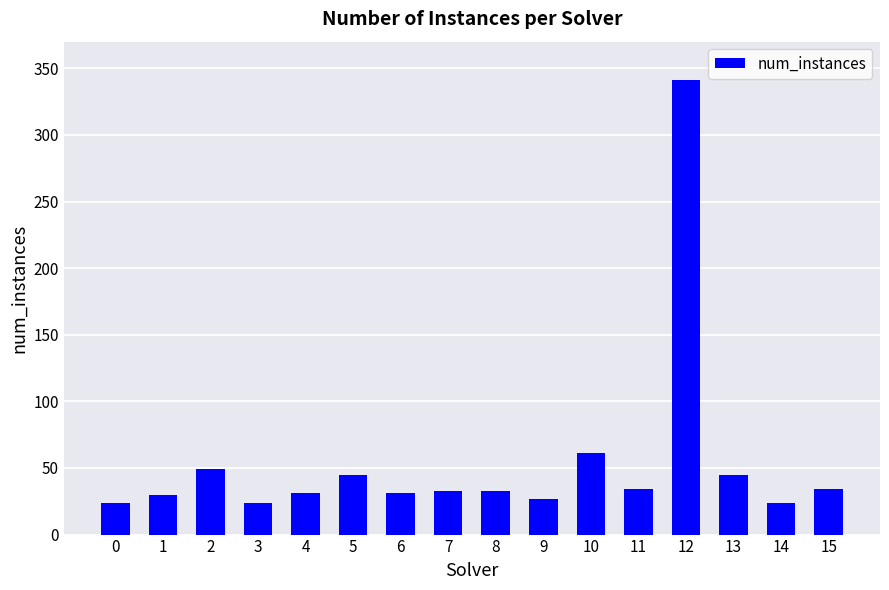

What is the ratio of the value at 3 to the value at 11?

0.7